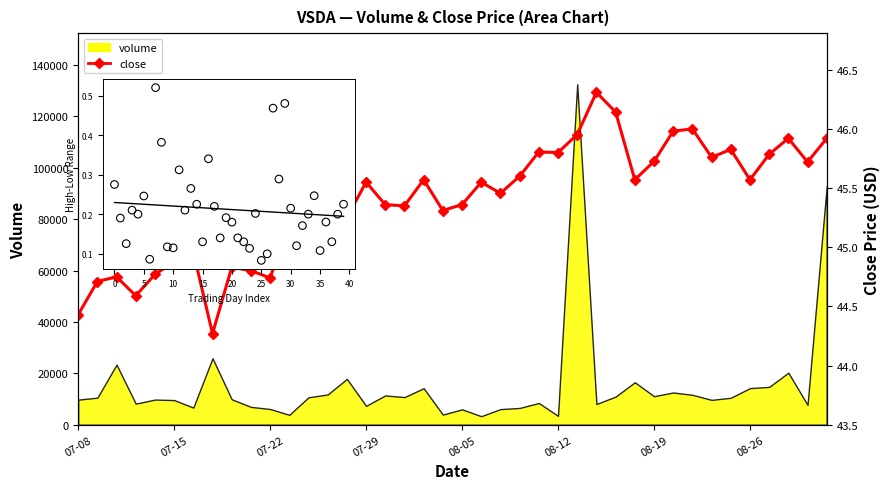

What is the change in value from 28 to 39?

-0.2